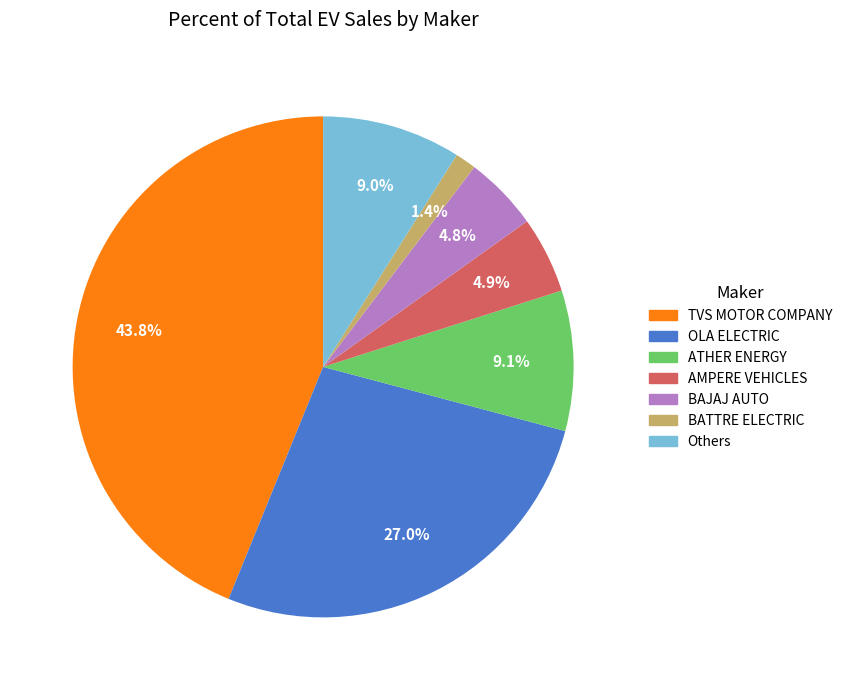

Is there a majority slice in this chart?

No